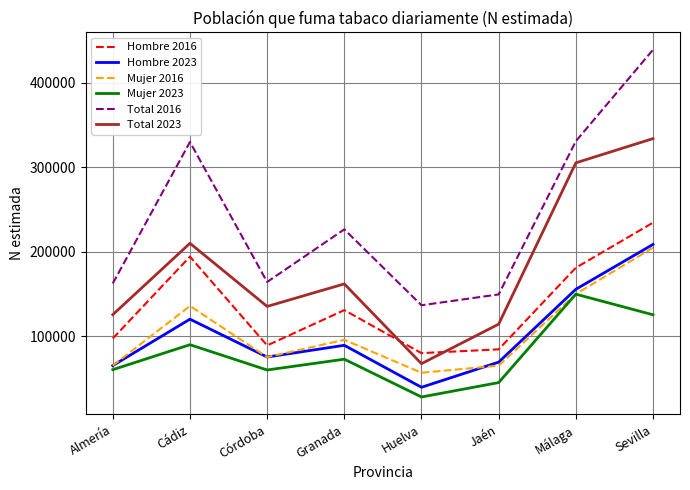

What is the maximum value shown in the chart?

438916